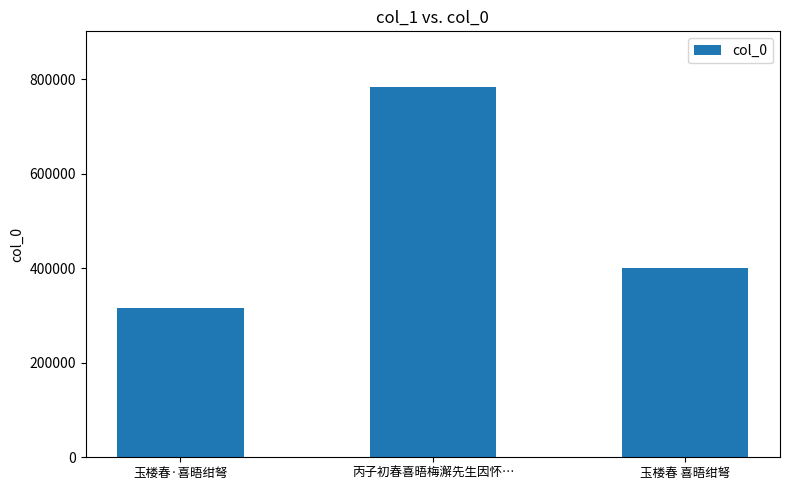

What is the sum of the values at 丙子初春喜晤梅澥先生因怀… and 玉楼春·喜晤绀弩?

1100114